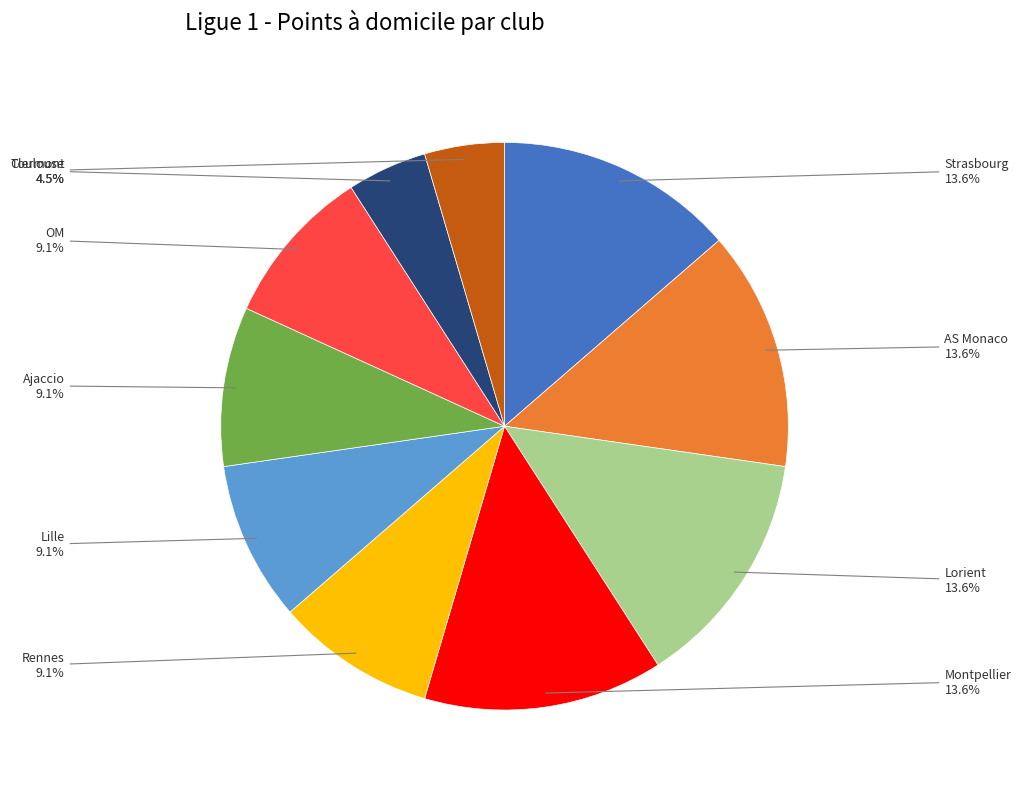

Is there a majority slice in this chart?

No